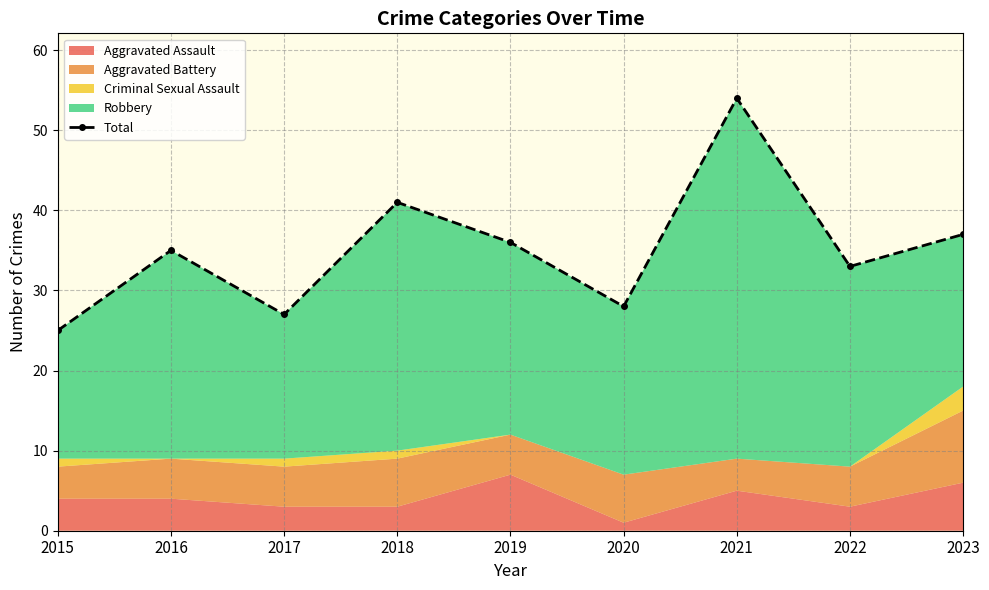

How many values are below 35?

4